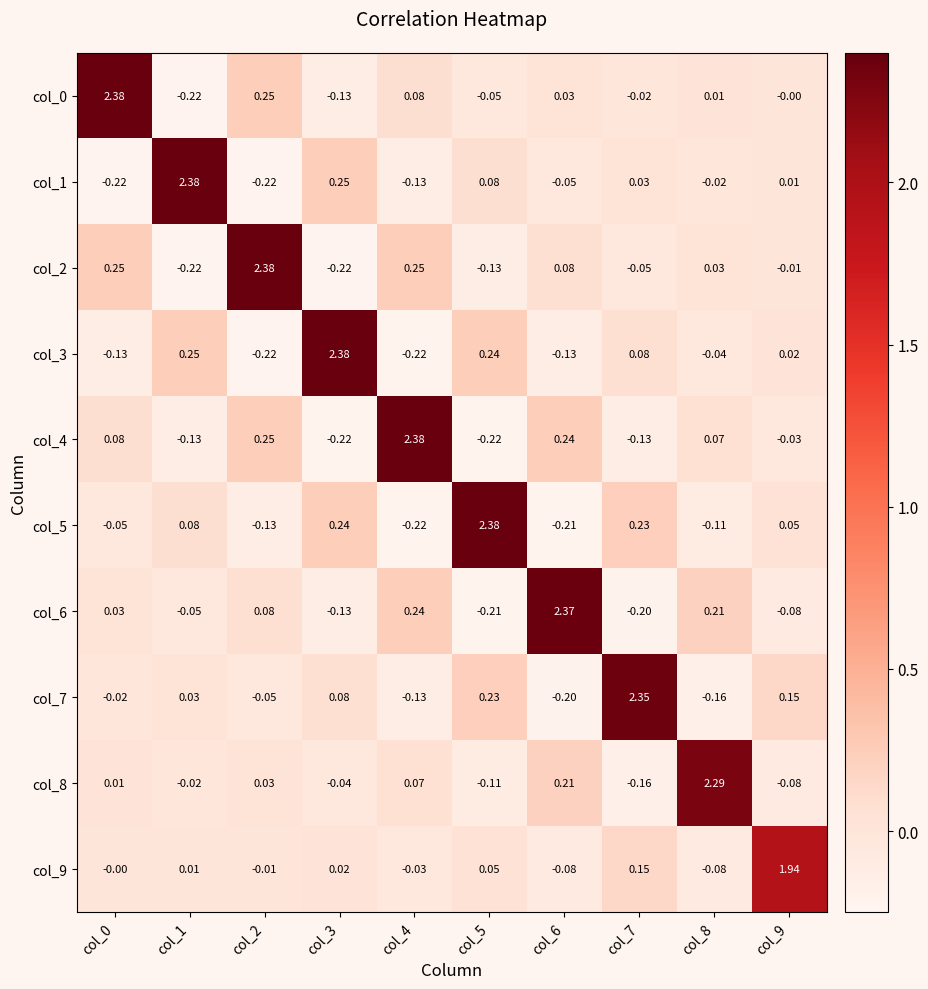

What is the difference between the highest and lowest values at col_4?

2.6